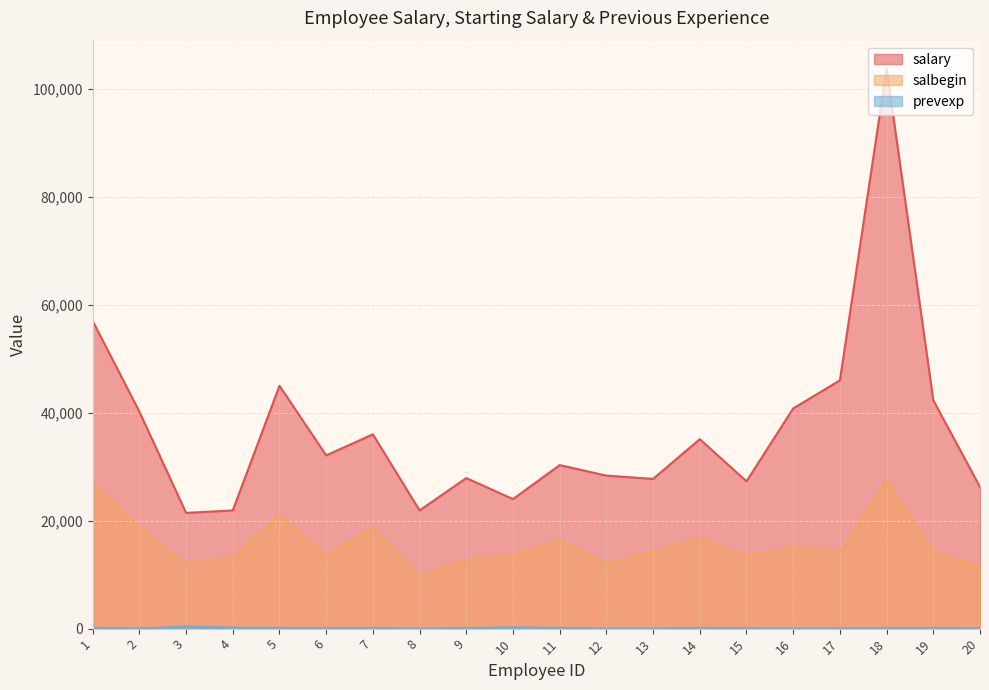

True or false: salbegin and prevexp intersect in this chart.

False